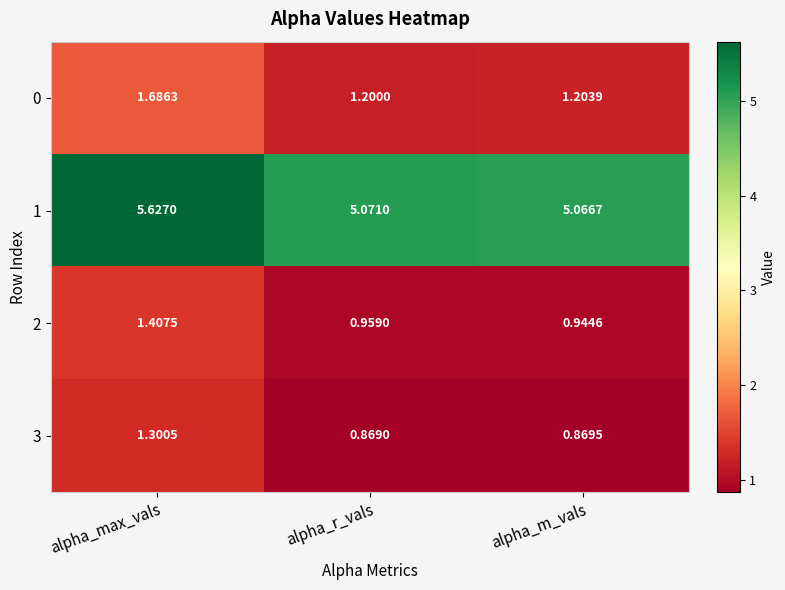

How many series are shown in this chart?

4